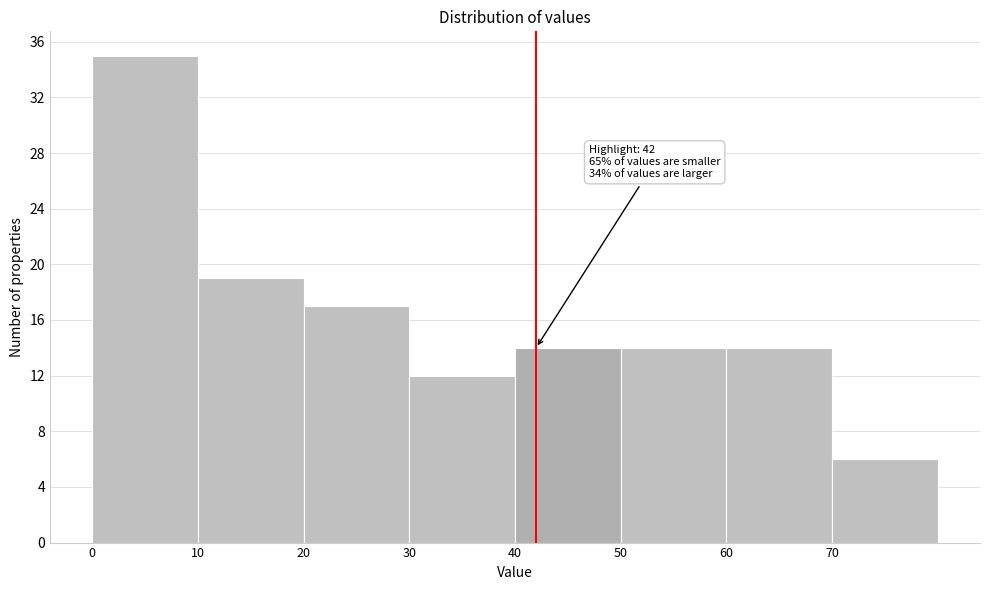

Over which range of the x-axis is the bar tallest?

0 to 10